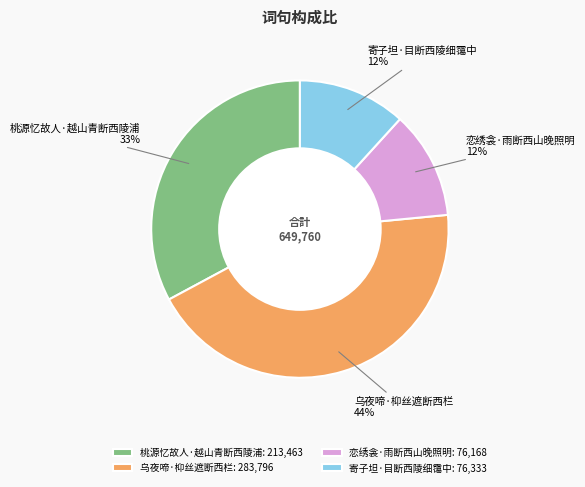

Approximately how many times larger is the value at 寄子坦·目断西陵细霭中 compared to 乌夜啼·枊丝遮断西栏?

0.3